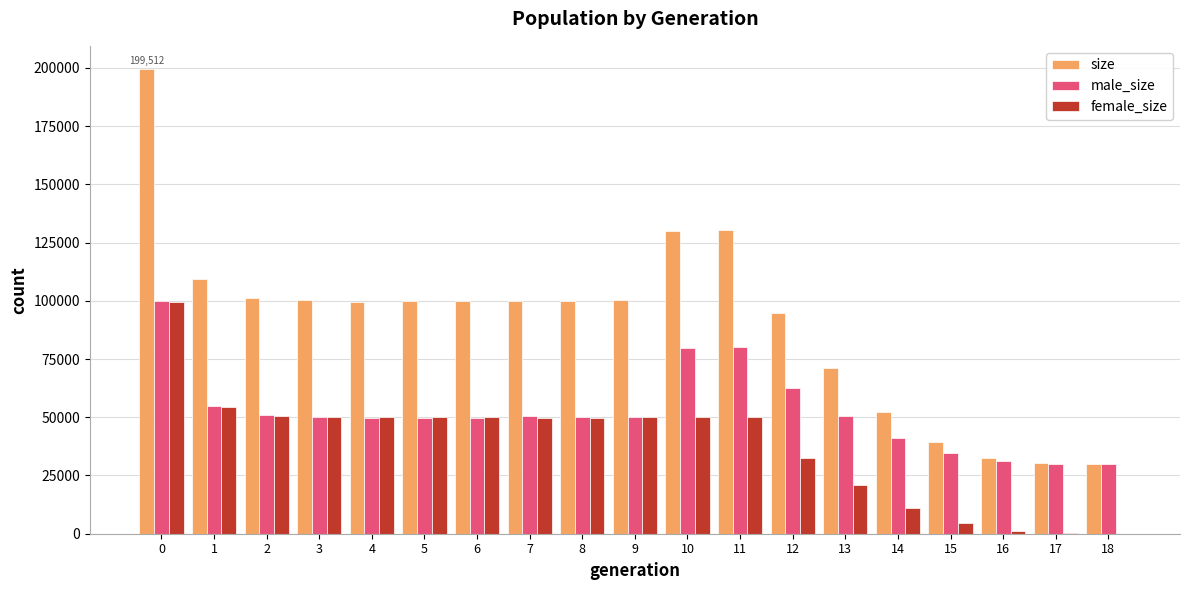

What is the greatest value displayed?

199512